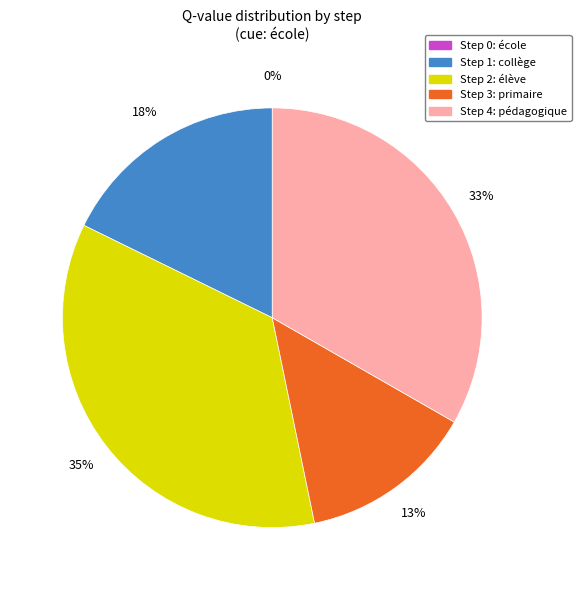

Which slice is the smallest?

Step 0